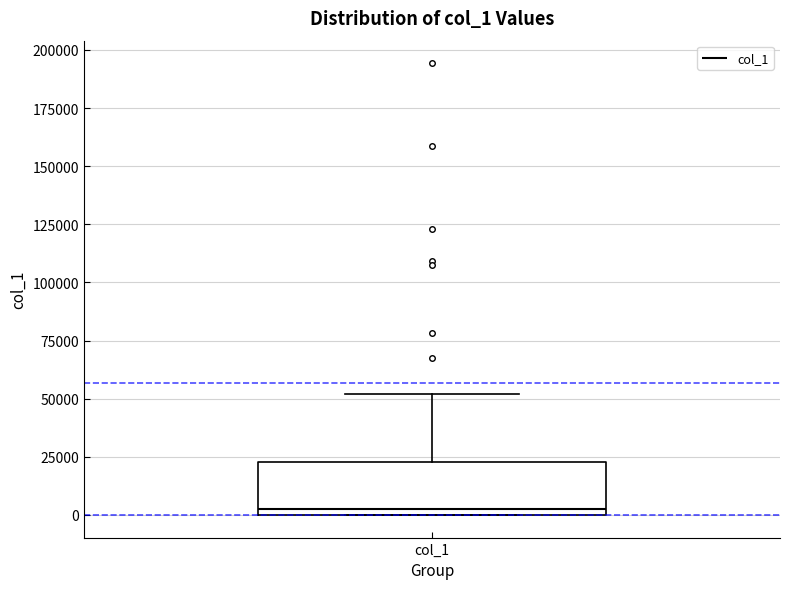

Read this box plot against the y-axis: the position of the median line, the range covered by the box, and the ends of both whiskers. The values are not printed on the chart, so give them approximately, as read against the axis.

median 0 (just above the box's lower edge), box 0 to 25000, whiskers 0 to 50000